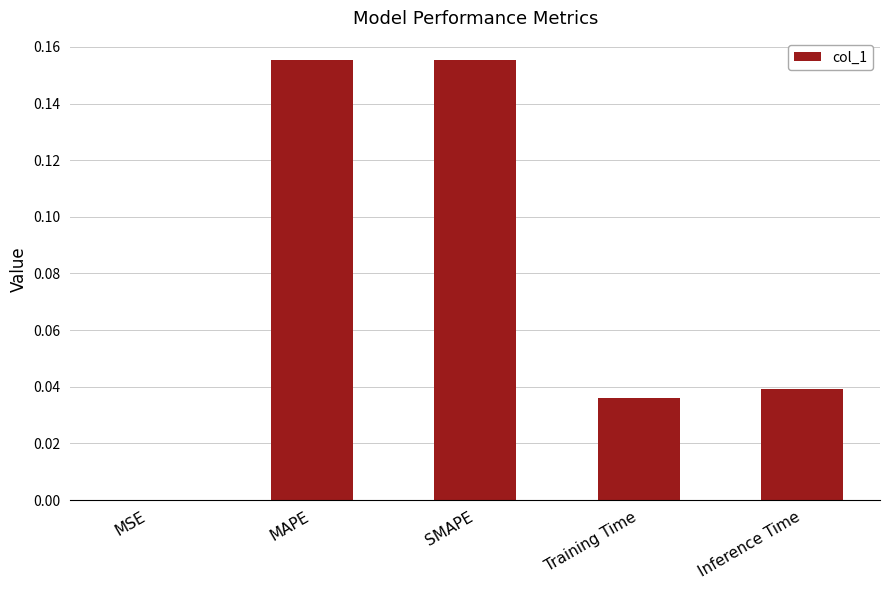

What is the sum of all values?

0.4